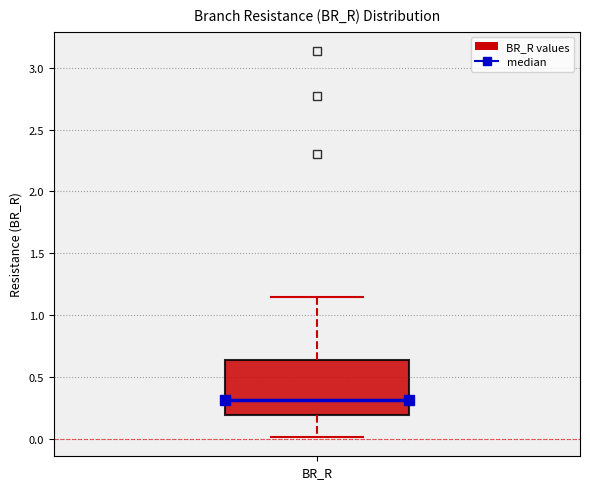

Read this box plot against the y-axis: the position of the median line, the range covered by the box, and the ends of both whiskers. The values are not printed on the chart, so give them approximately, as read against the axis.

median 0.30, box 0.20 to 0.65, whiskers 0.00 to 1.15